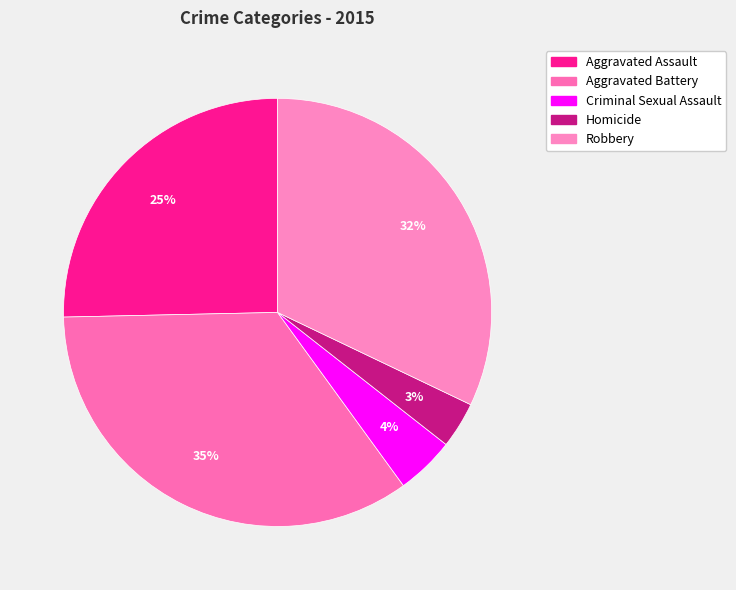

Is it true that Aggravated Battery is 41% of the pie?

False